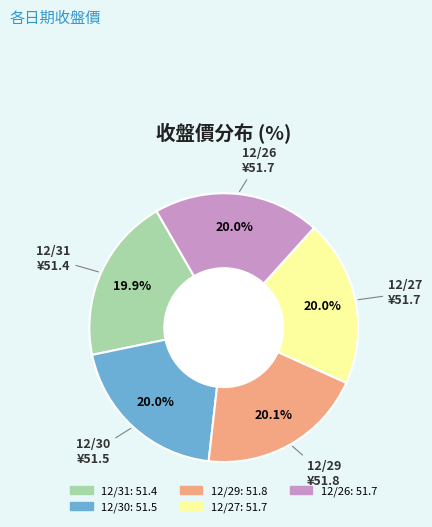

To the nearest percent, what portion does 12/31 represent?

20%